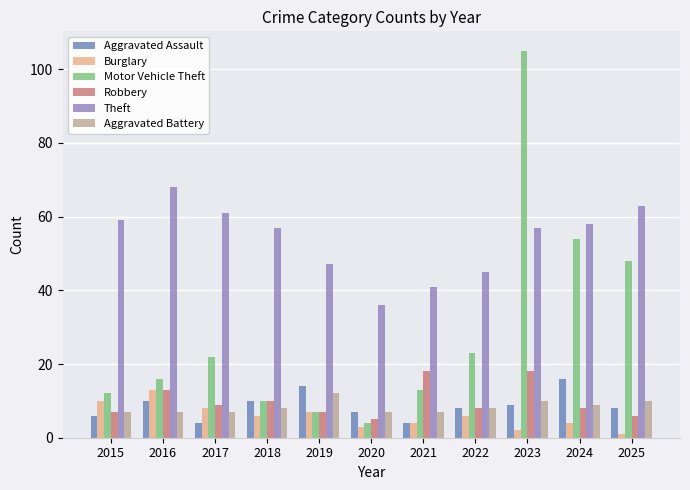

What is the minimum value for Aggravated Assault?

4